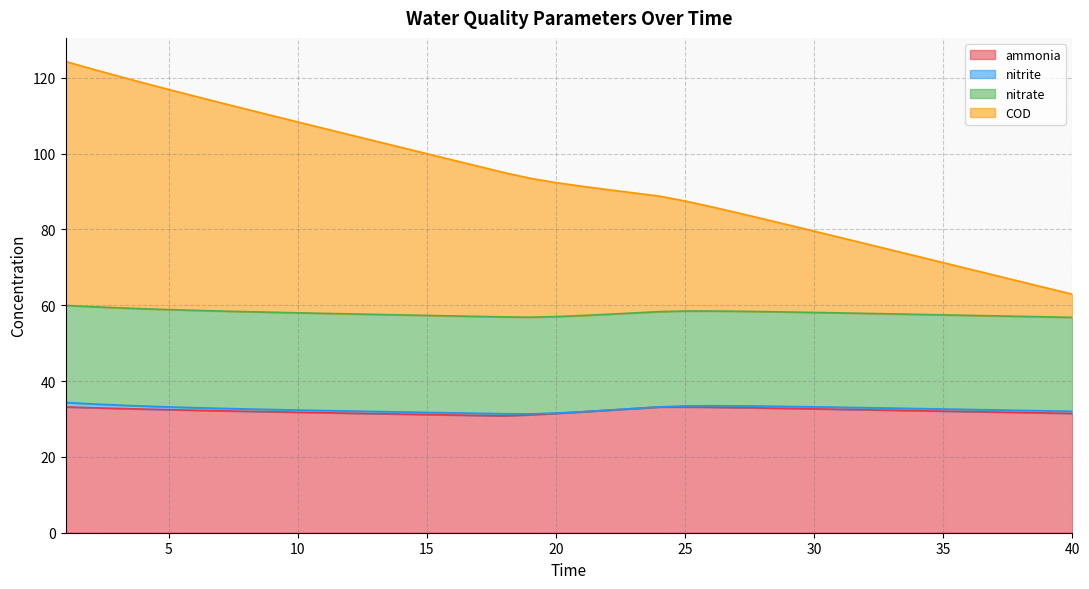

What is the value of the ammonia point at the 2nd from the left?

33.0